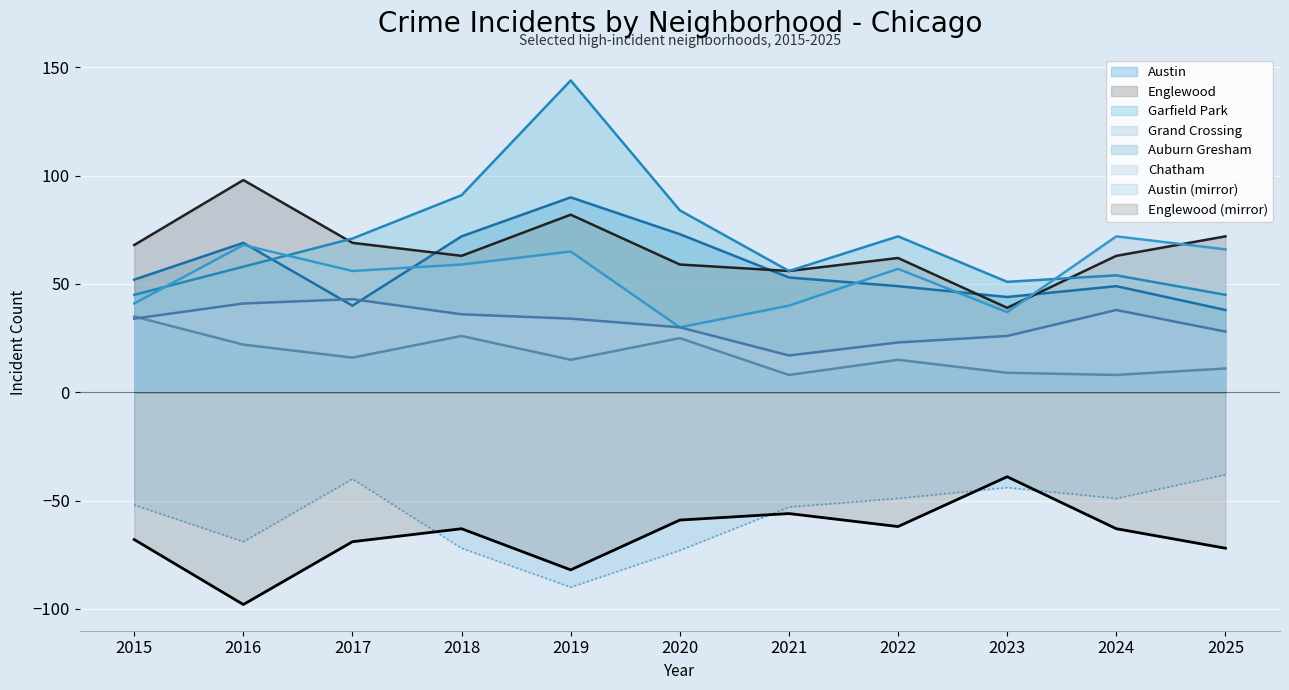

Reading left to right, what are all the values shown in this chart?

Austin: 52	69	40	72	90	73	53	49	44	49	38
Englewood: 68	98	69	63	82	59	56	62	39	63	72
Garfield Park: 45	58	71	91	144	84	56	72	51	54	45
Grand Crossing: 41	68	56	59	65	30	40	57	37	72	66
Auburn Gresham: 35	22	16	26	15	25	8	15	9	8	11
Chatham: 34	41	43	36	34	30	17	23	26	38	28